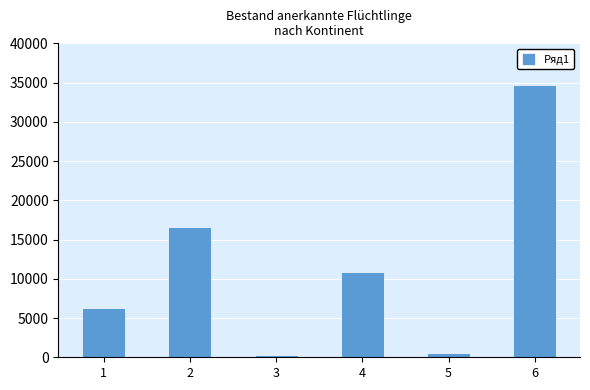

Reading left to right, what are all the values shown in this chart?

1=6291	2=16643	3=342	4=10909	5=539	6=34633